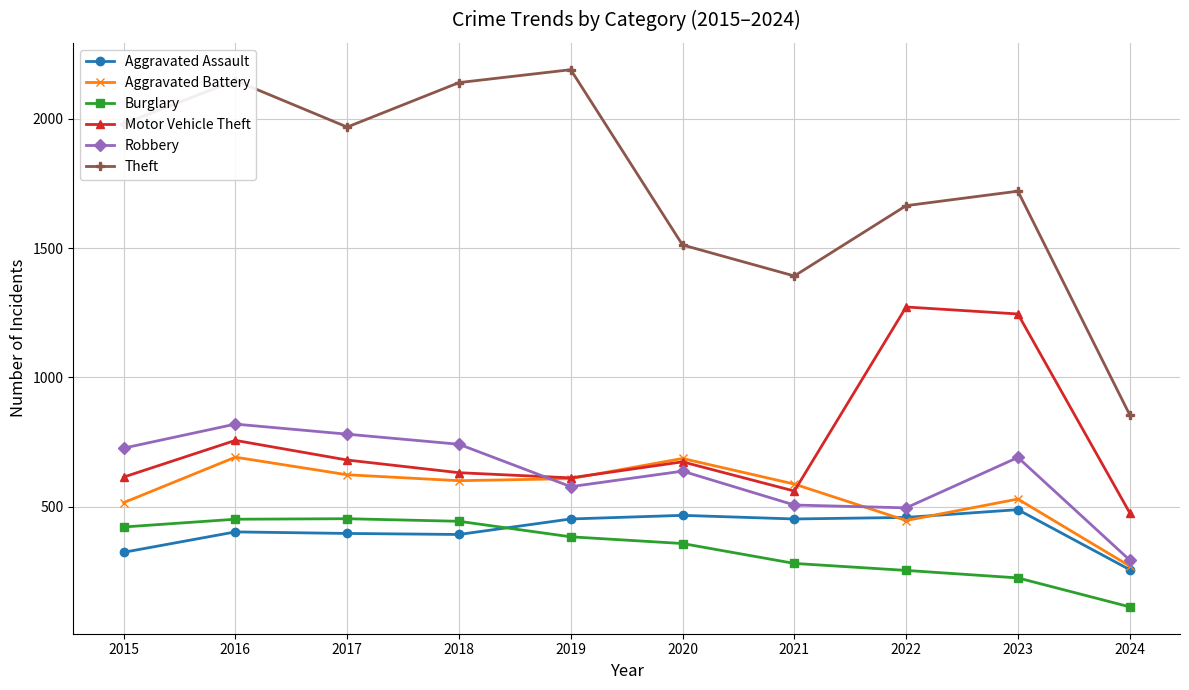

The Burglary series shows 546 at 2019. True or false?

False